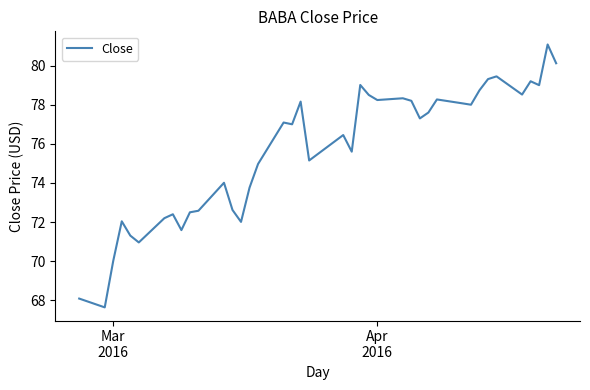

What is the difference between the maximum and minimum values?

13.4